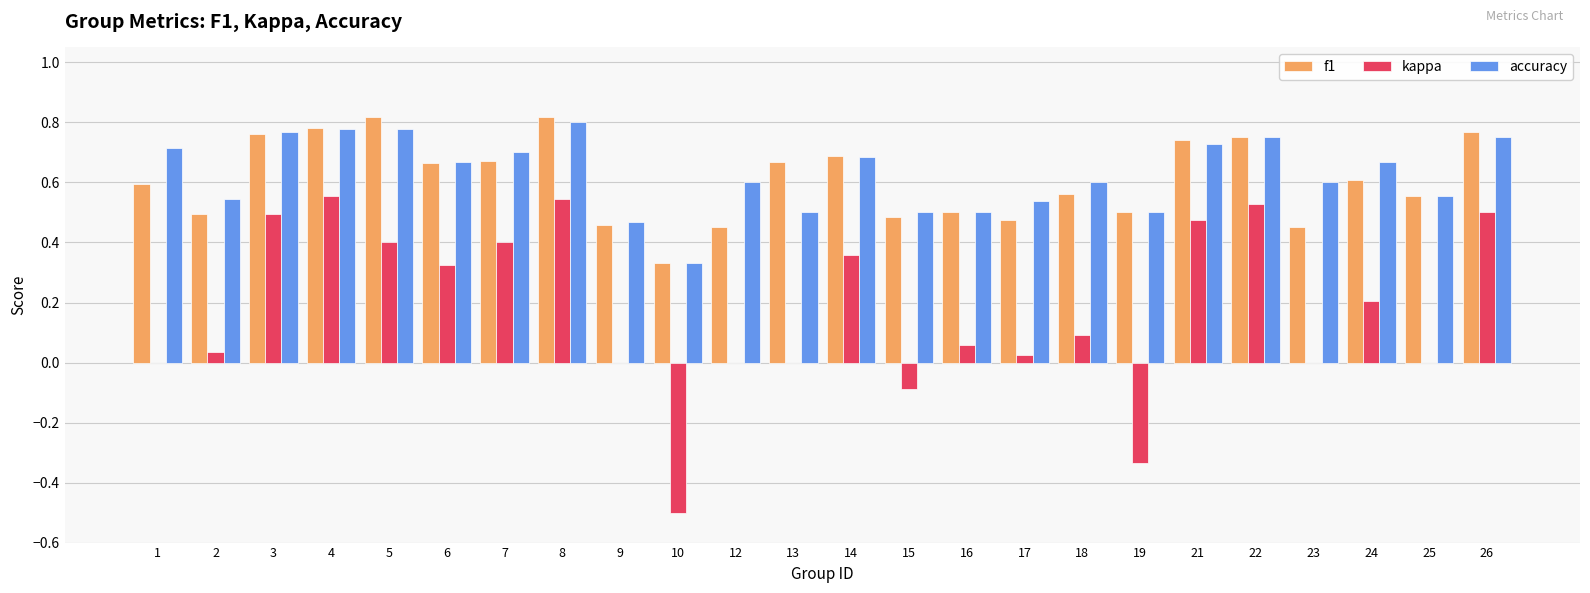

What is the sum of the f1 values at 21 and 23?

1.2